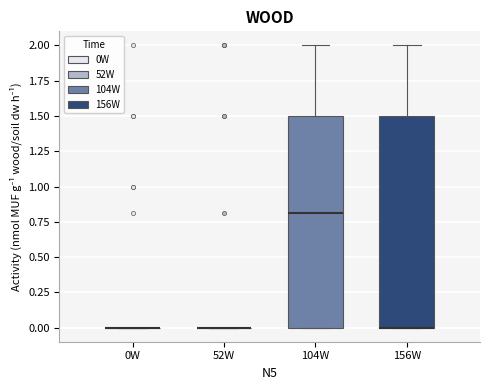

Reading left to right, read every box against the y-axis: the position of its median line, the range the box covers, and the ends of its whiskers. The values are not printed on the chart, so give them approximately, as read against the axis.

0W: box collapsed to a line at 0.0, whiskers 0.0 to 0.0
52W: box collapsed to a line at 0.0, whiskers 0.0 to 0.0
104W: median 0.8, box 0.0 to 1.5, whiskers 0.0 to 2.0
156W: median 0.0 (drawn on the box's lower edge), box 0.0 to 1.5, whiskers 0.0 to 2.0